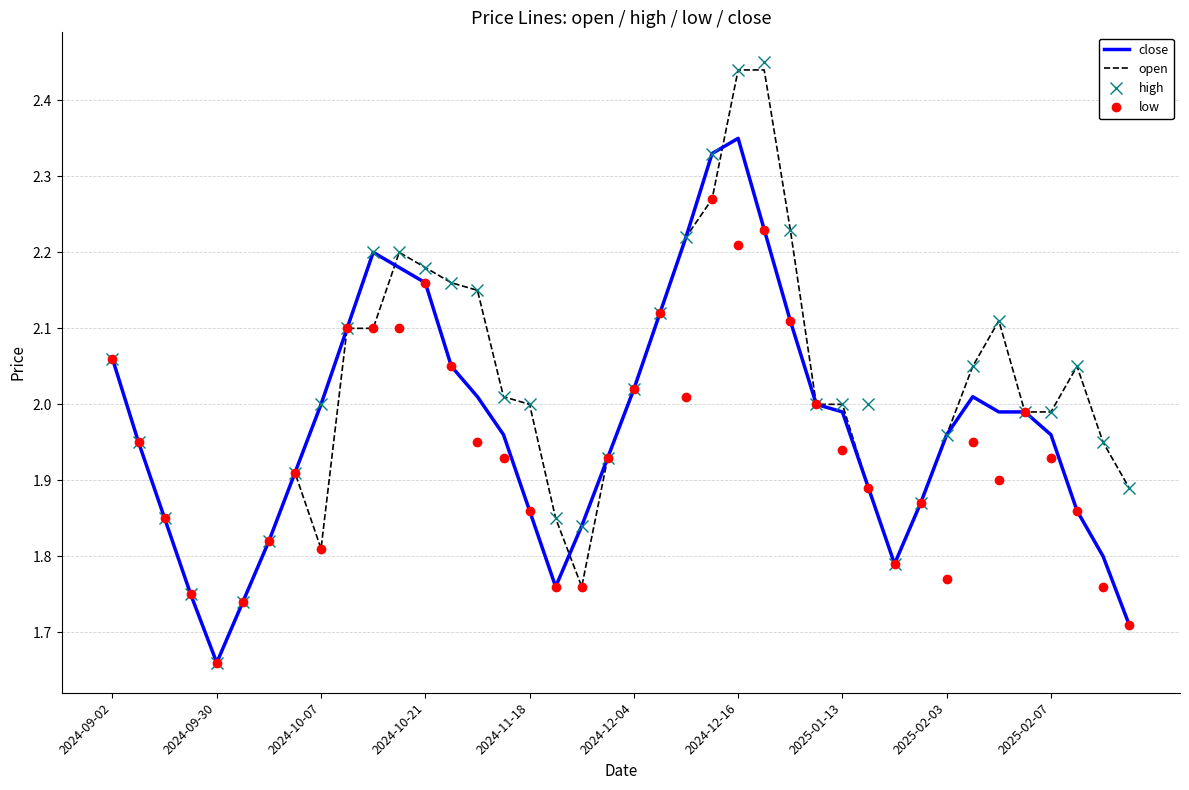

What is the value of the open point at the 24th from the left?

2.3